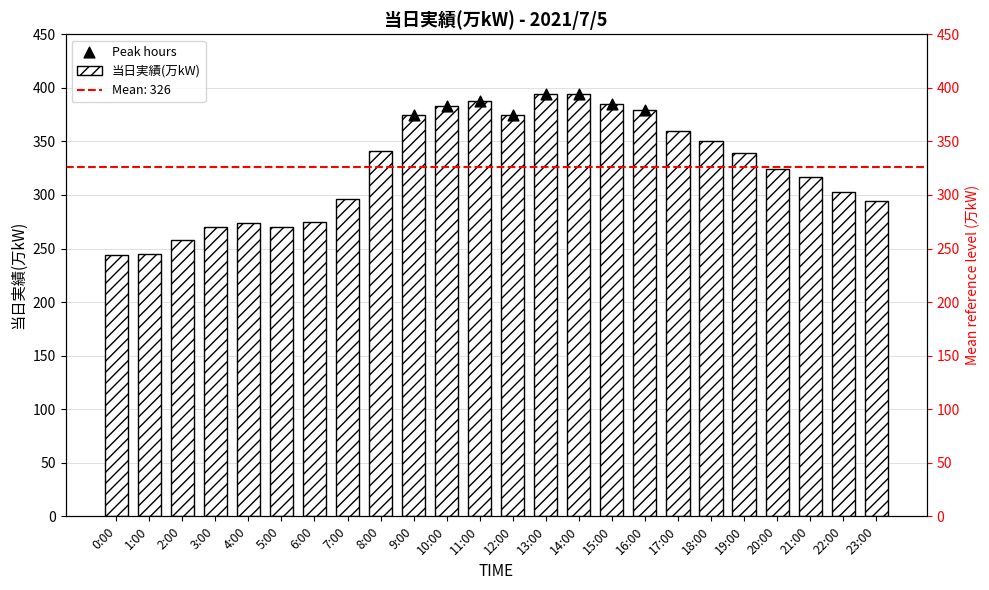

Approximately how many times larger is the value at 5:00 compared to 4:00?

1.0